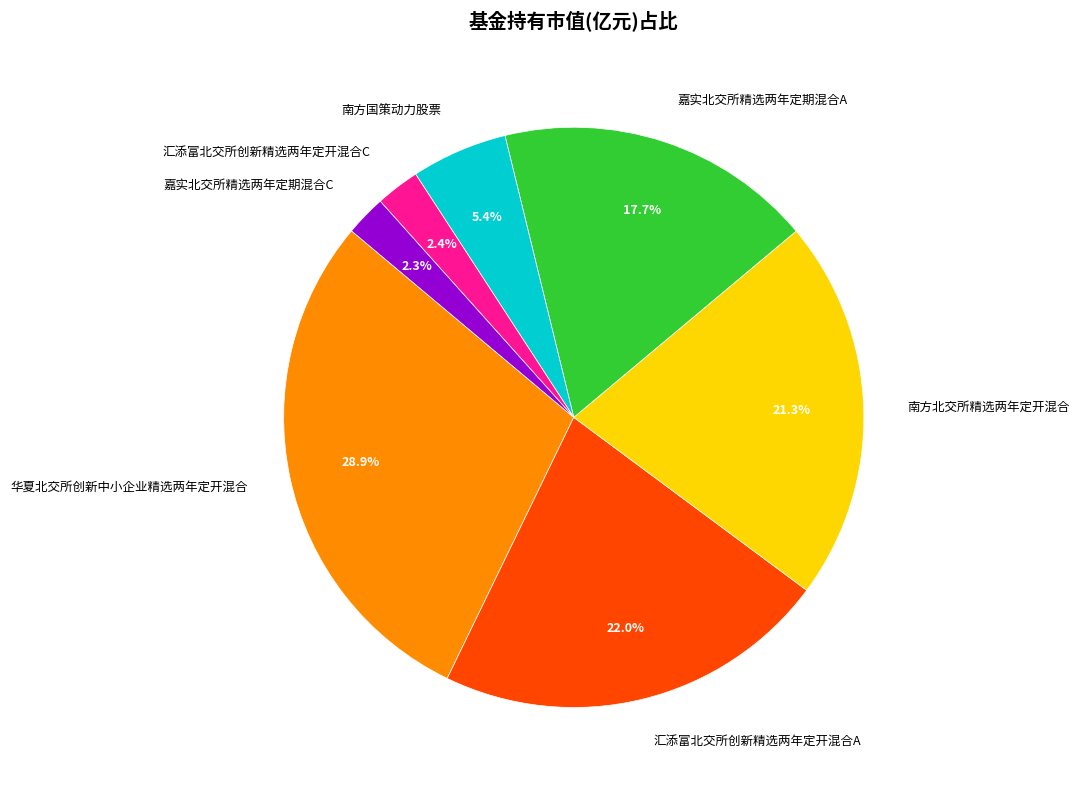

Is 嘉实北交所精选两年定期混合A the majority of the pie?

No